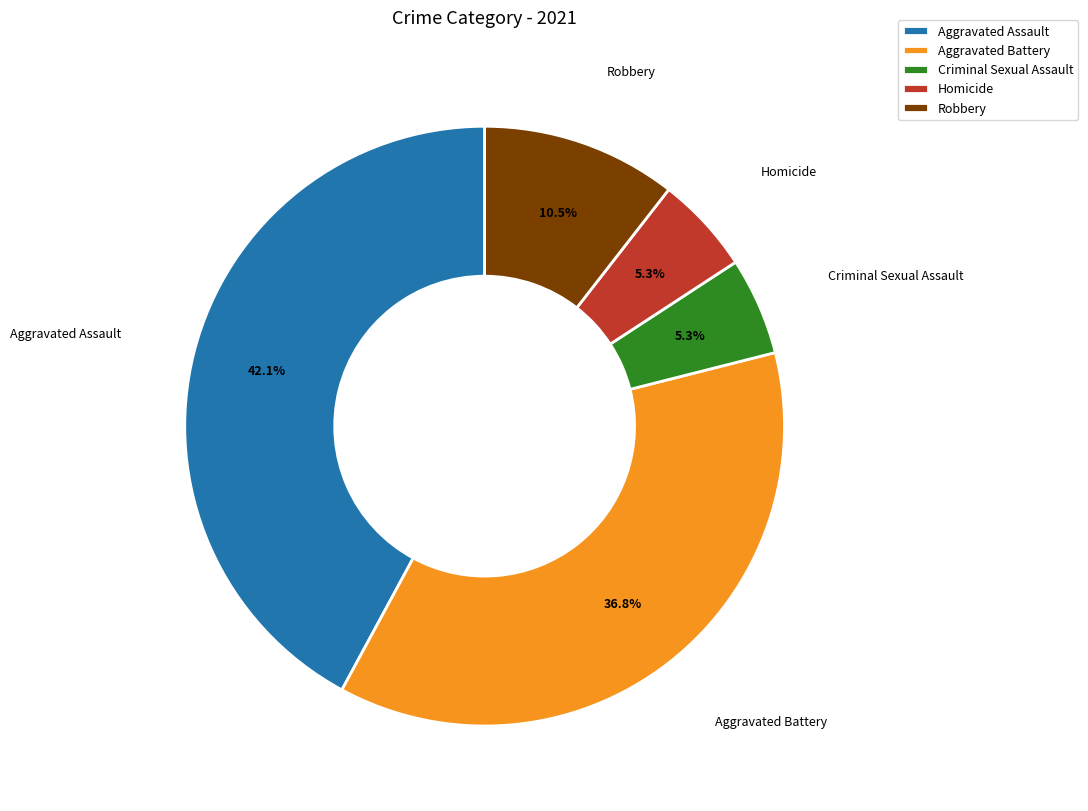

What is the ratio of the value at Aggravated Assault to the value at Robbery?

4.0